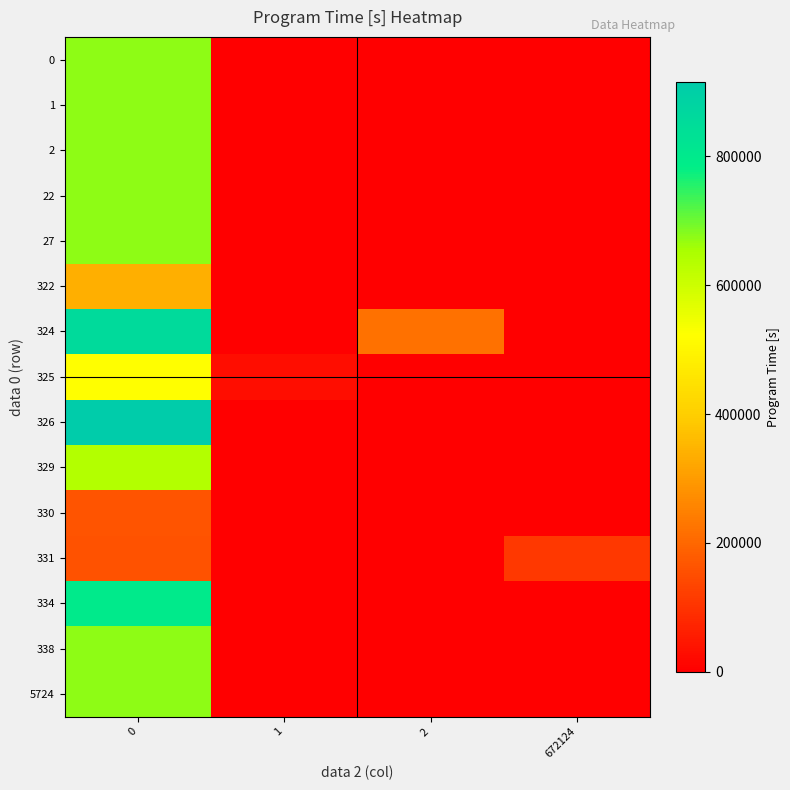

Reading left to right, list all the values displayed in this chart.

0: 0=673251	1=0	2=0	672124=0
1: 0=673331	1=0	2=0	672124=0
2: 0=673401	1=0	2=0	672124=0
22: 0=674531	1=0	2=0	672124=0
27: 0=672501	1=0	2=0	672124=0
322: 0=339061	1=0	2=0	672124=0
324: 0=855501	1=0	2=219053	672124=0
325: 0=519061	1=27906	2=0	672124=0
326: 0=915512	1=0	2=0	672124=0
329: 0=639061	1=0	2=0	672124=0
330: 0=163552	1=0	2=0	672124=0
331: 0=157552	1=0	2=0	672124=109551
334: 0=795501	1=0	2=0	672124=0
338: 0=675641	1=0	2=0	672124=0
5724: 0=674981	1=0	2=0	672124=0